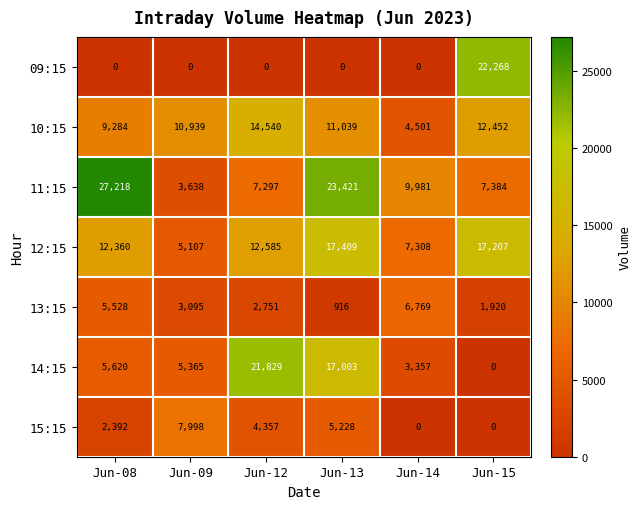

What is the total value across all series at Jun-08?

62402